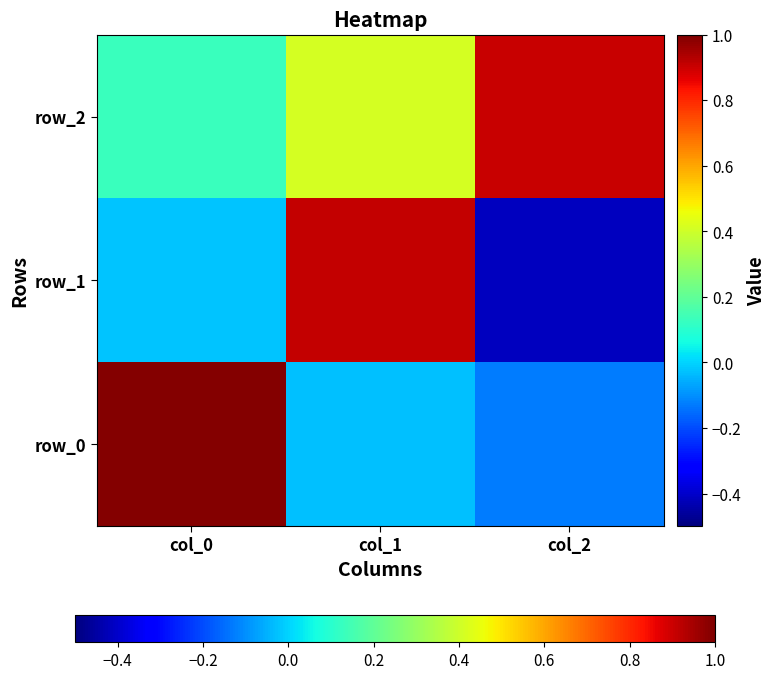

What is the average value of the row_1 series?

0.2